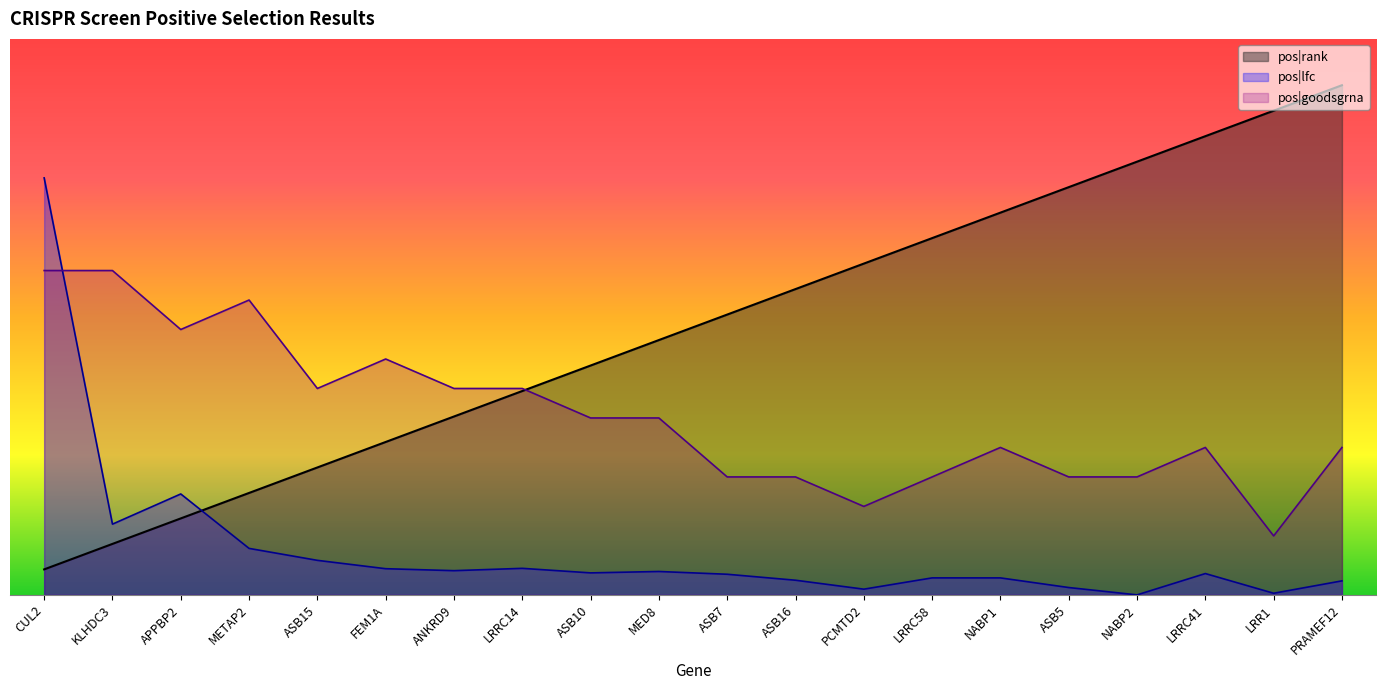

List the series in order of their peak value, highest first.

pos|rank, pos|lfc, pos|goodsgrna